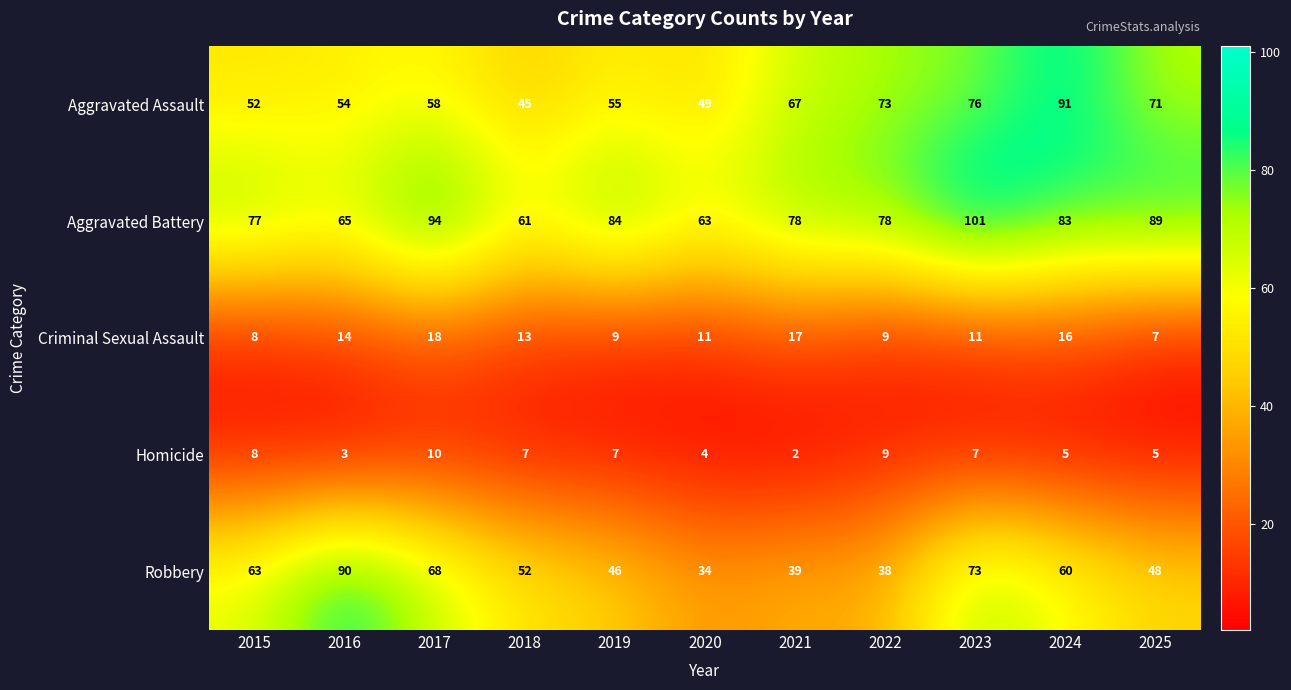

Count the number of categories in the chart.

11